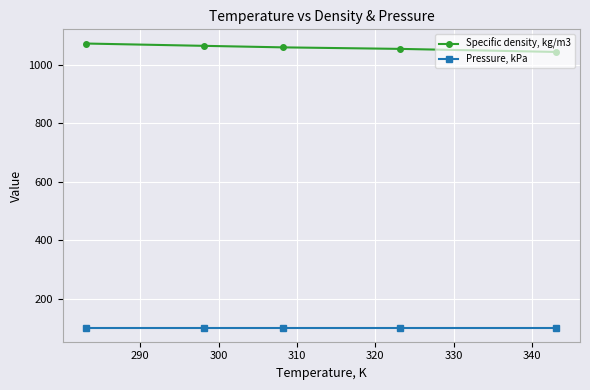

What is the smallest value displayed?

101.3